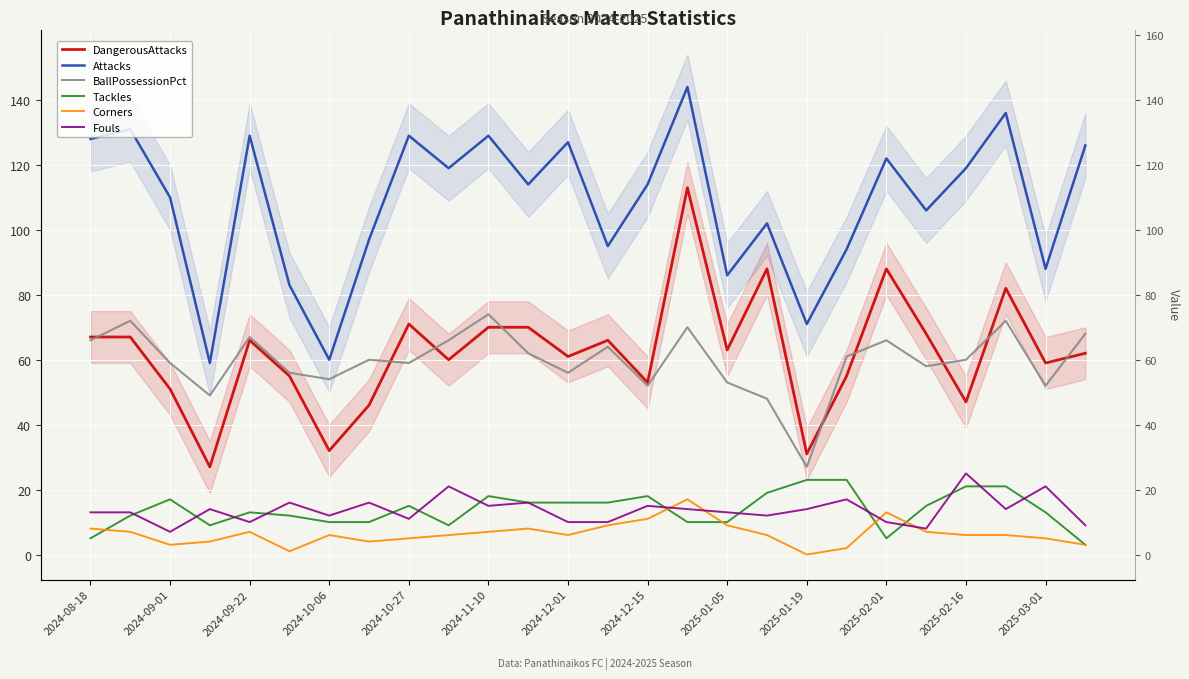

What are all the series names shown in the legend?

DangerousAttacks, Attacks, BallPossessionPct, Tackles, Corners, Fouls